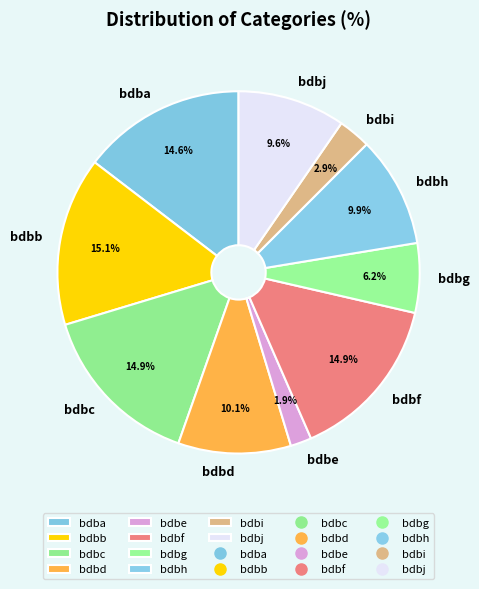

To the nearest percent, what is the difference between the largest and smallest slice percentages?

13%